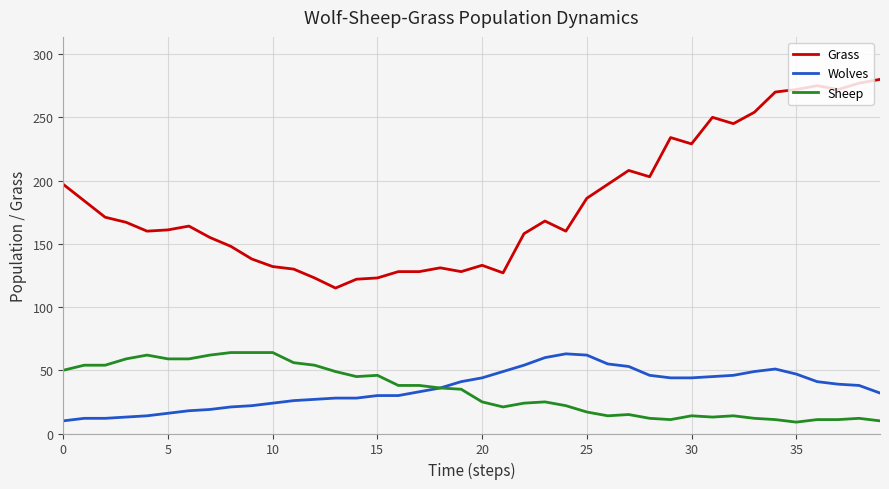

What is the greatest value displayed?

280